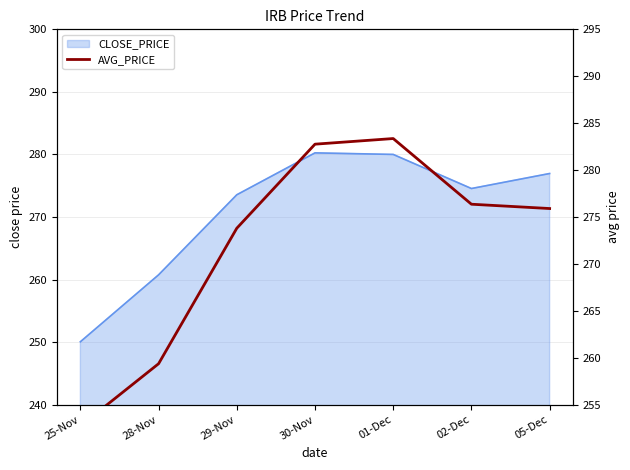

Between 30-Nov and 25-Nov, which is larger?

30-Nov